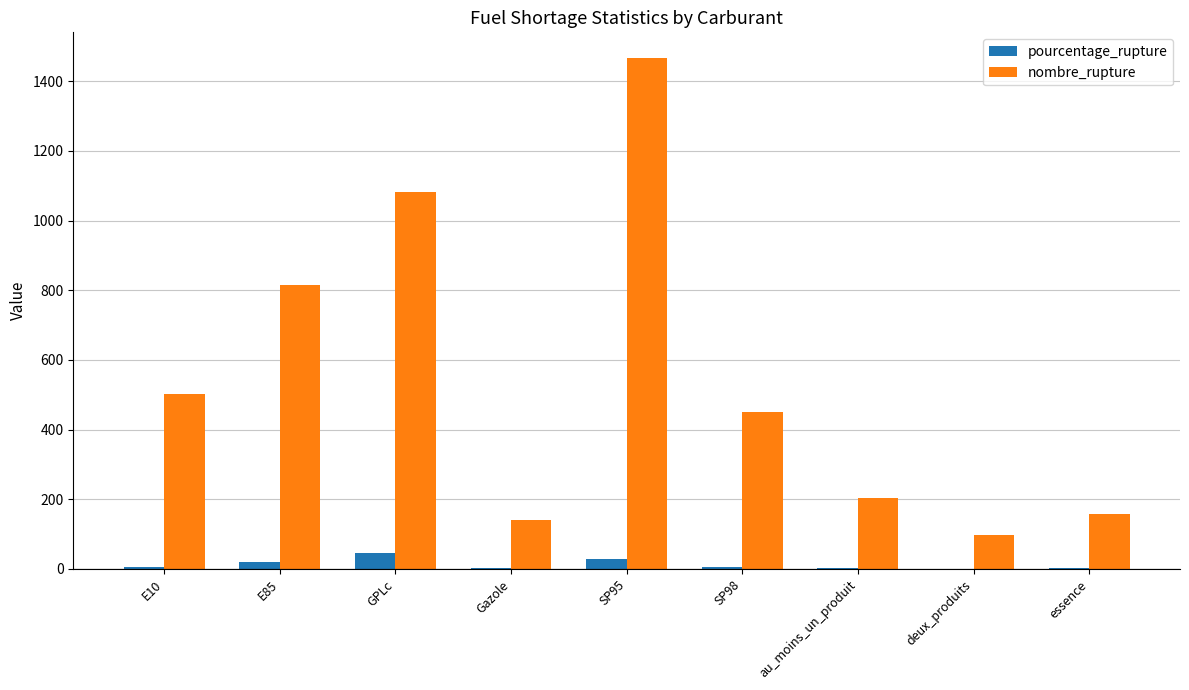

What is the difference between the pourcentage_rupture values at SP98 and SP95?

23.3